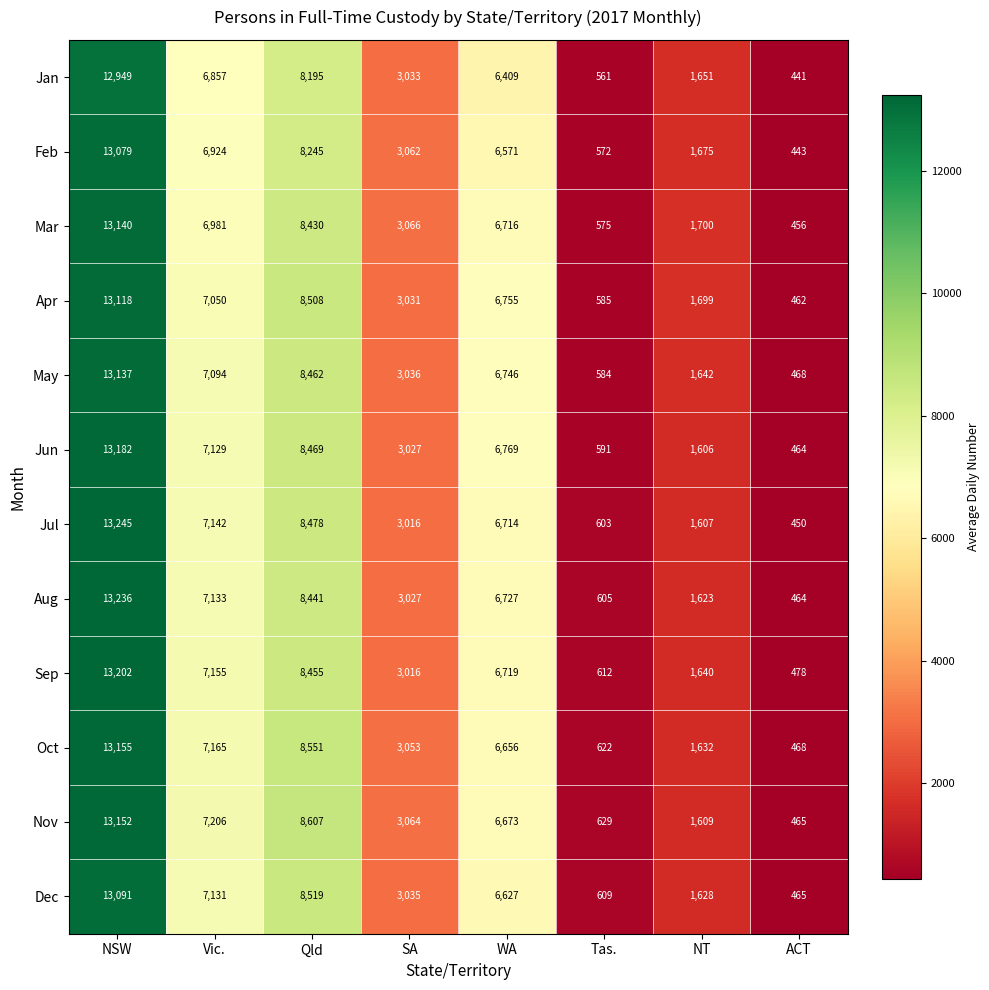

What is the minimum value shown in the chart?

441